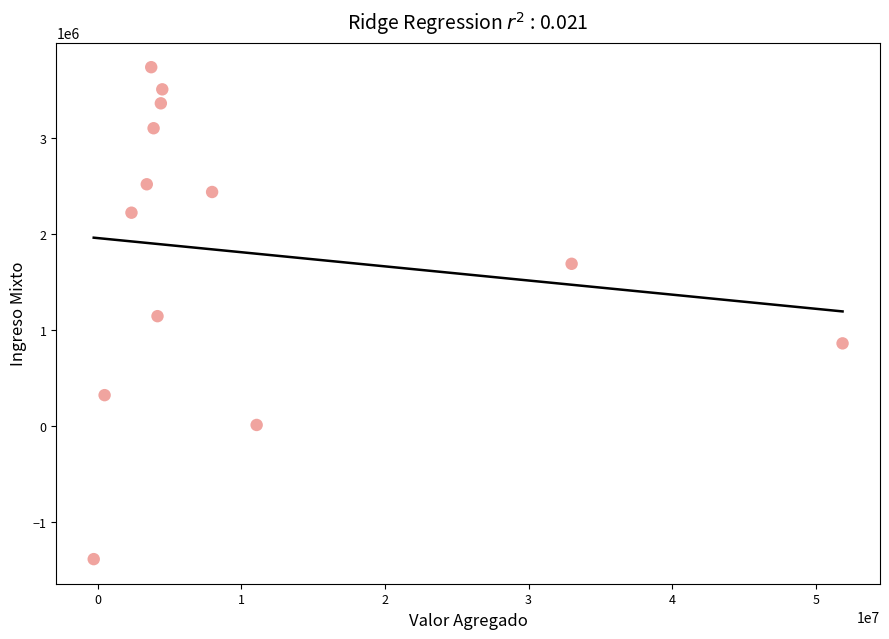

What is the range of Y values (max minus min)?

5122916.0